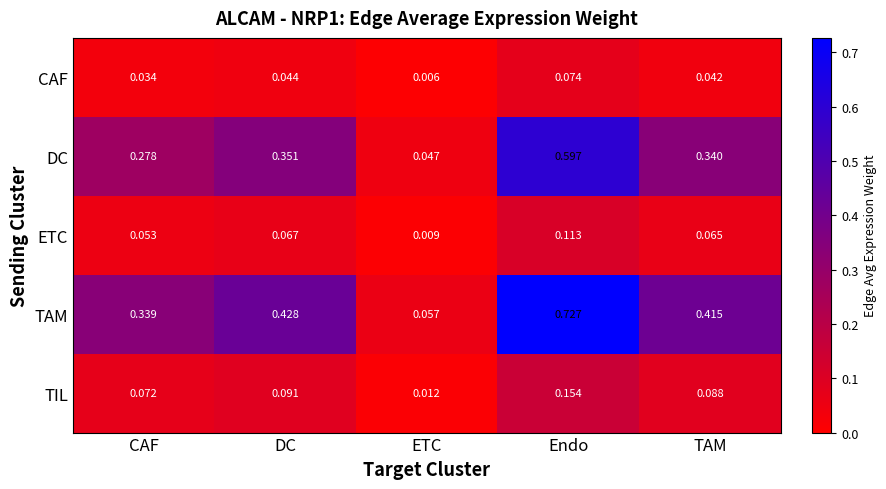

At which label is TAM closest to 0?

ETC